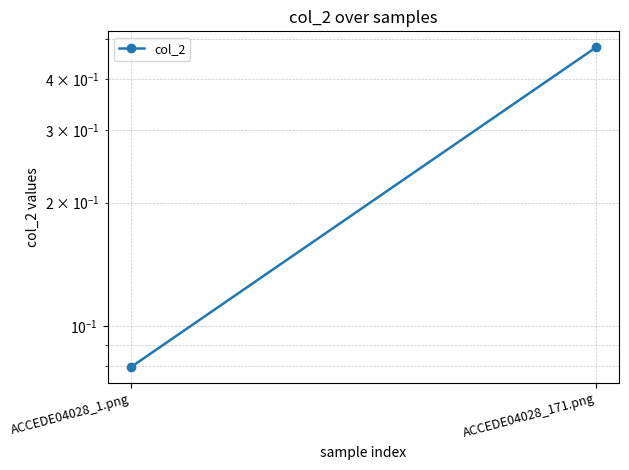

What is the value of the 2nd point from the left?

0.5